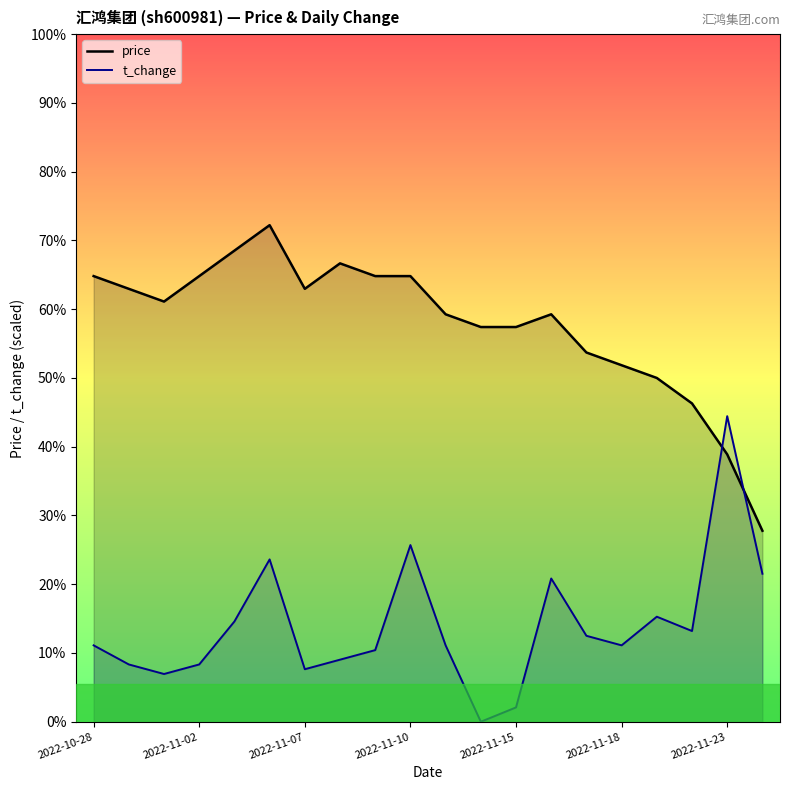

At which label does t_change reach its peak?

2022-11-23